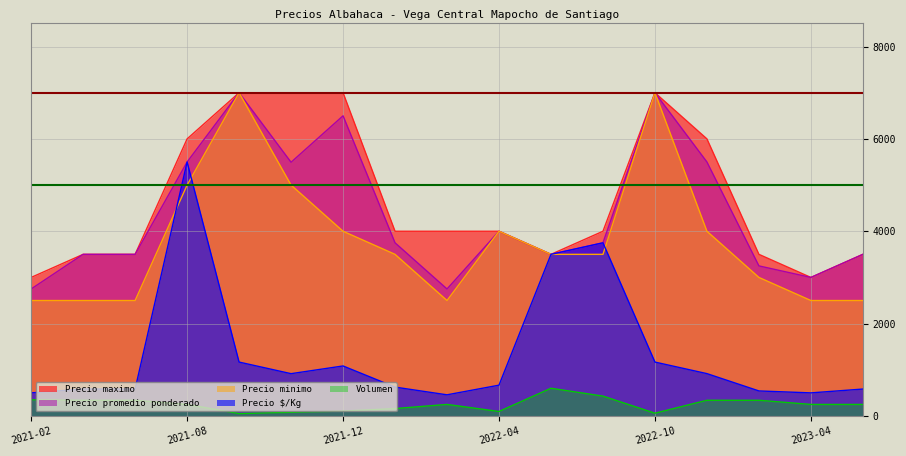

What is the label of the 5th point from the left?

2021-10